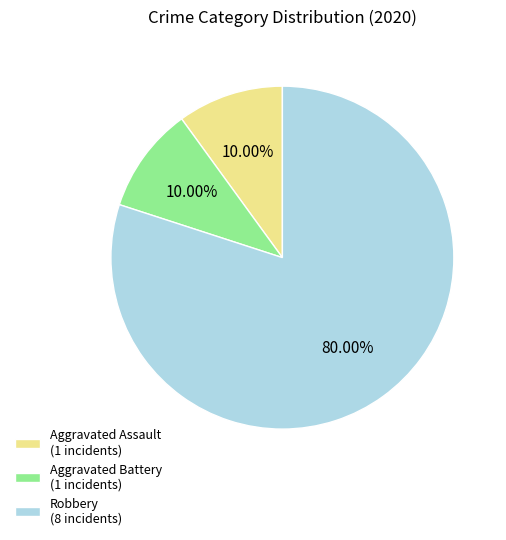

What percentage do Robbery and Aggravated Battery together represent?

90.0%